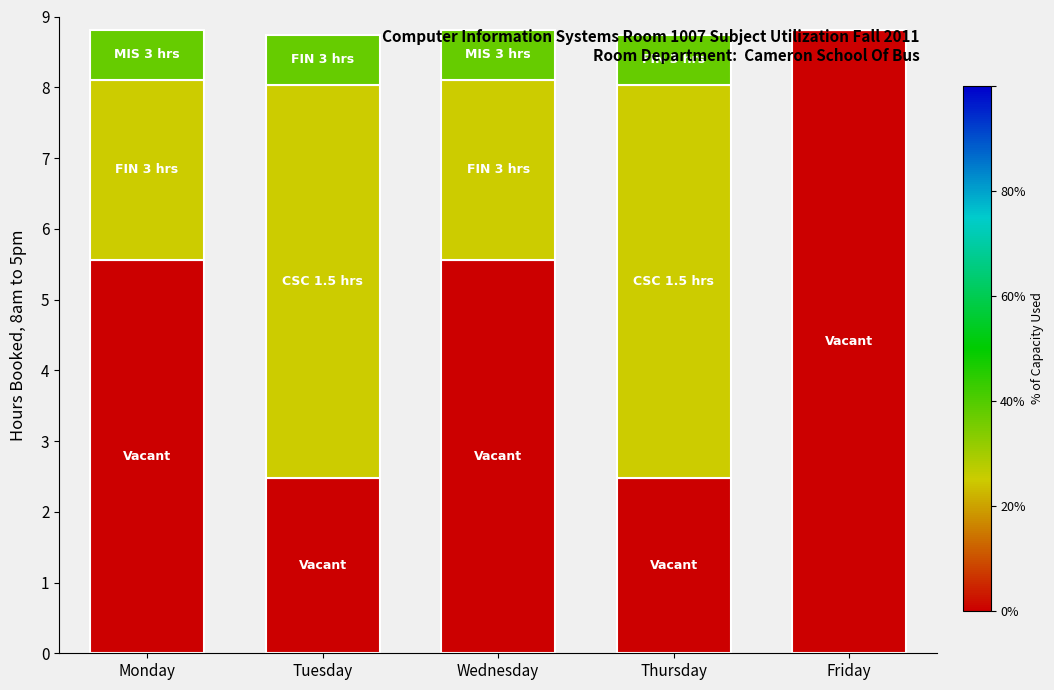

What is the total value across all series at Monday?

8.8